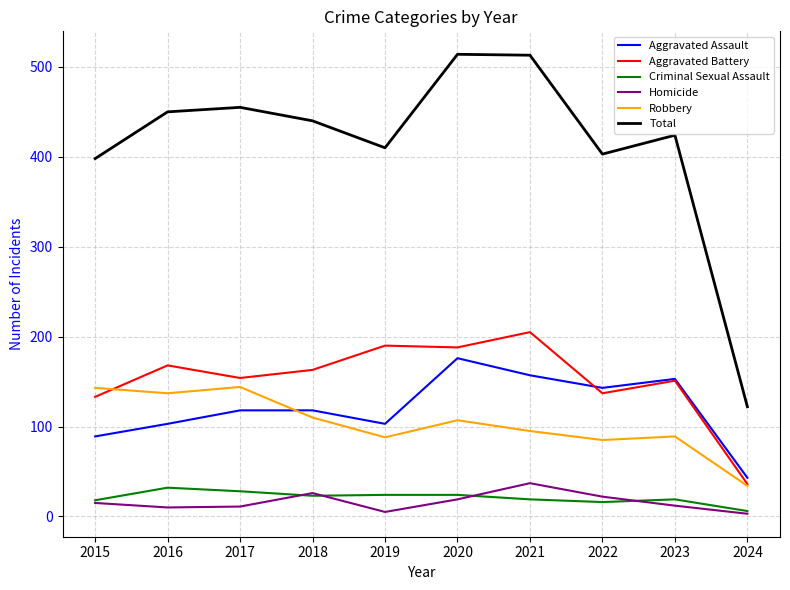

What is the maximum value for Homicide?

37